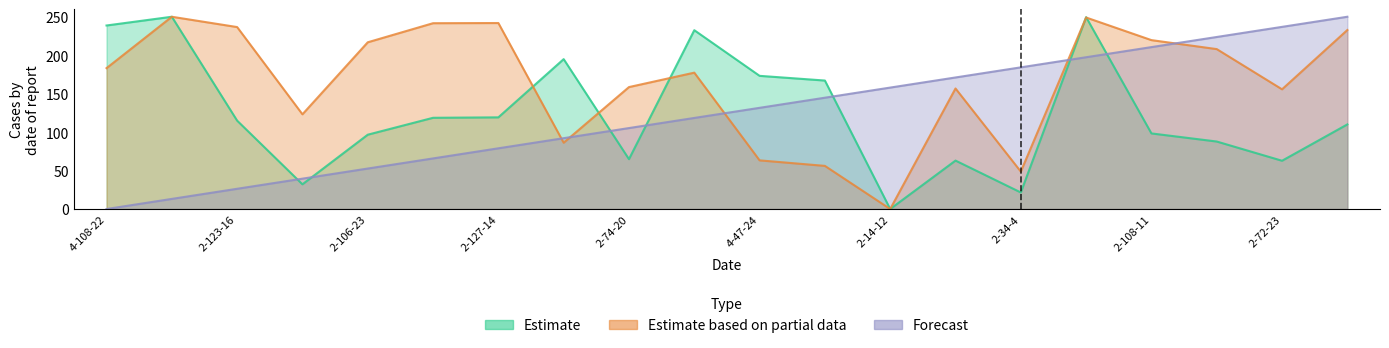

What is the label of the 1st point from the left?

4-108-22